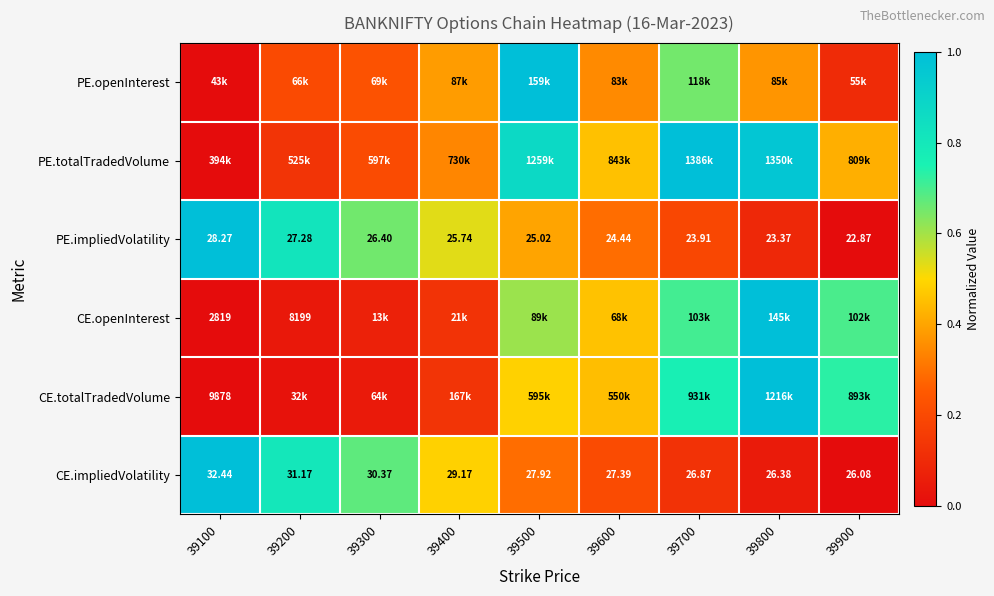

Count the number of categories in the chart.

9